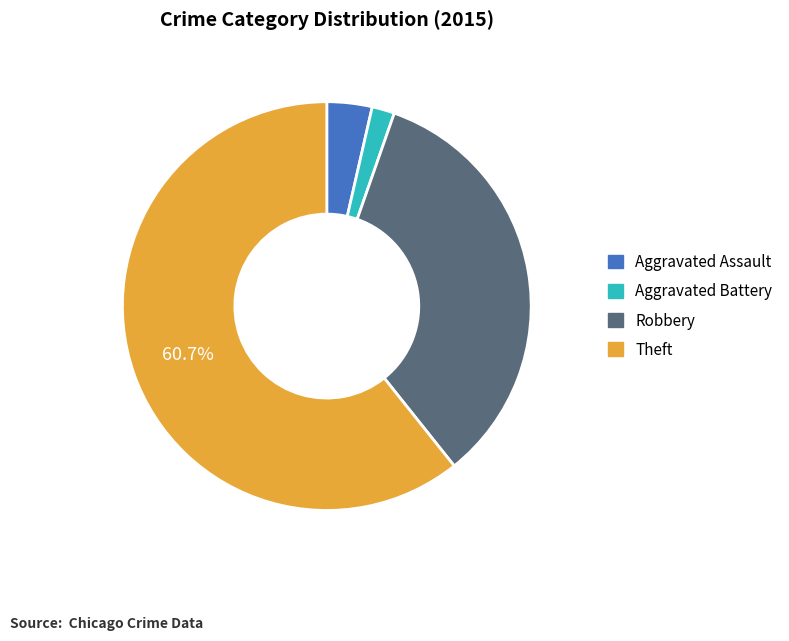

How many segments does this pie chart have?

4